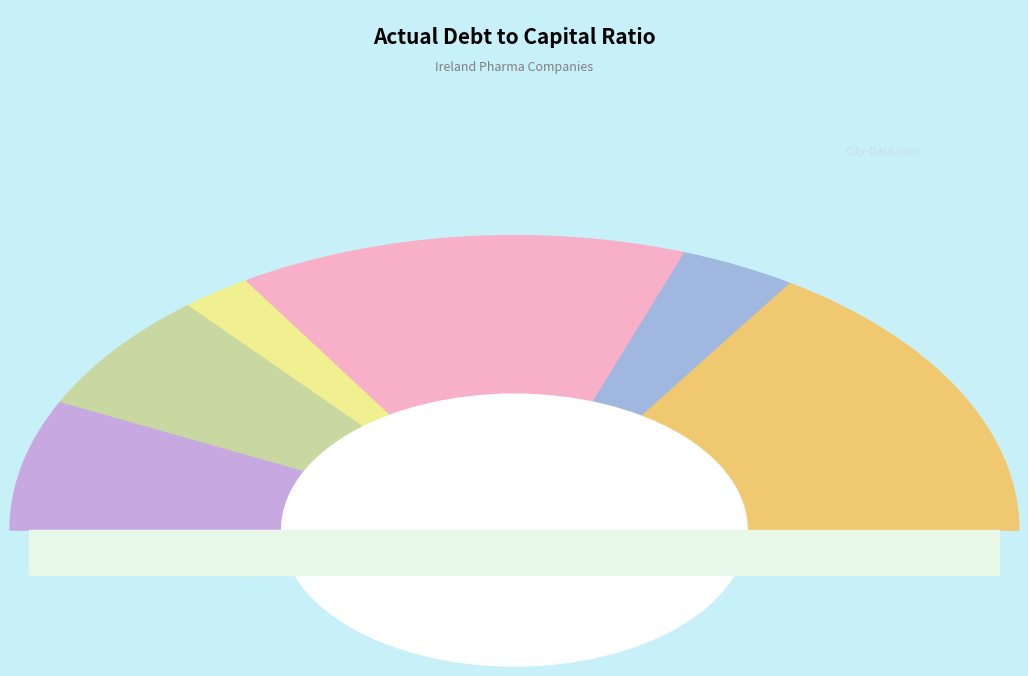

To the nearest percent, what percentage of the pie is Jazz Pharmaceuticals?

14%